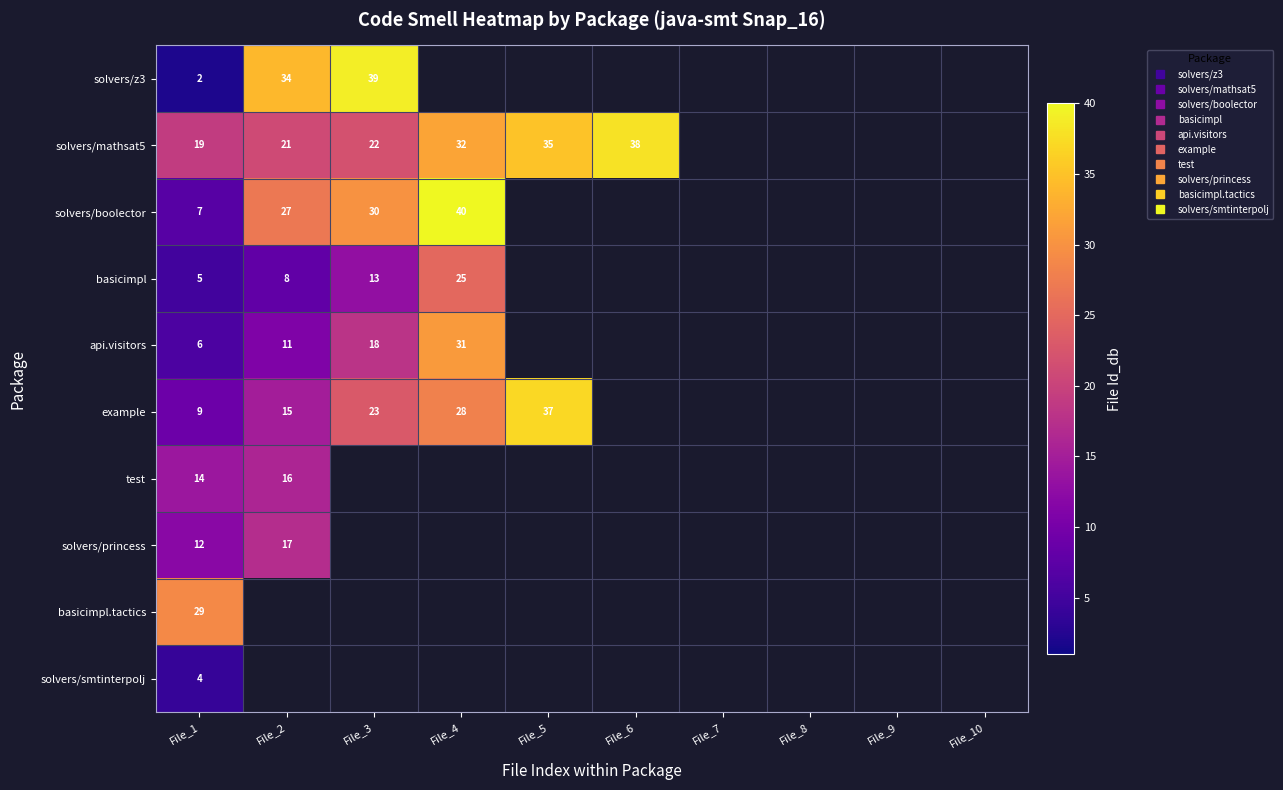

Which series changed the most between File_3 and File_5?

example